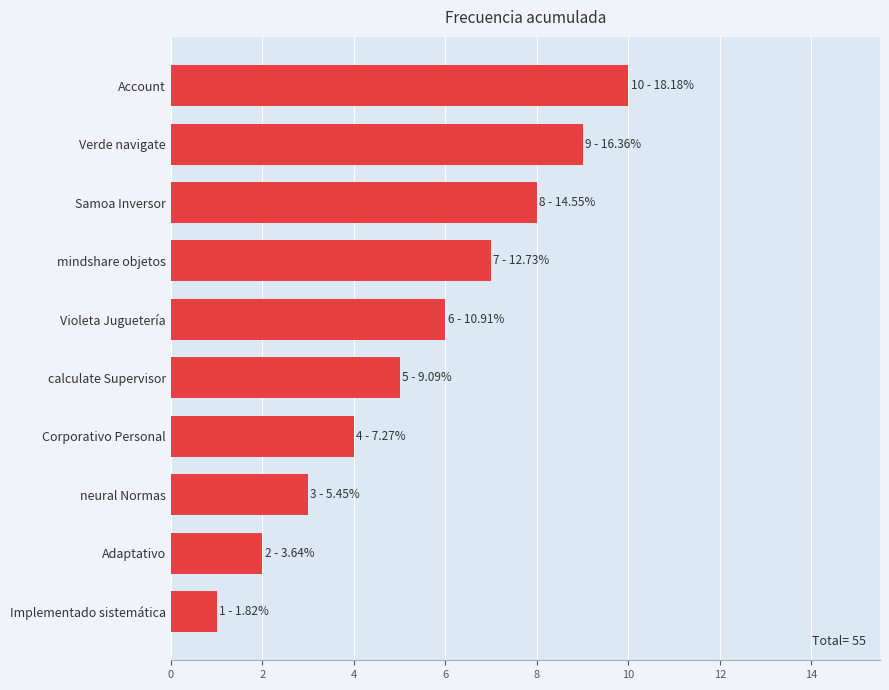

At which label is the value closest to 5?

calculate Supervisor